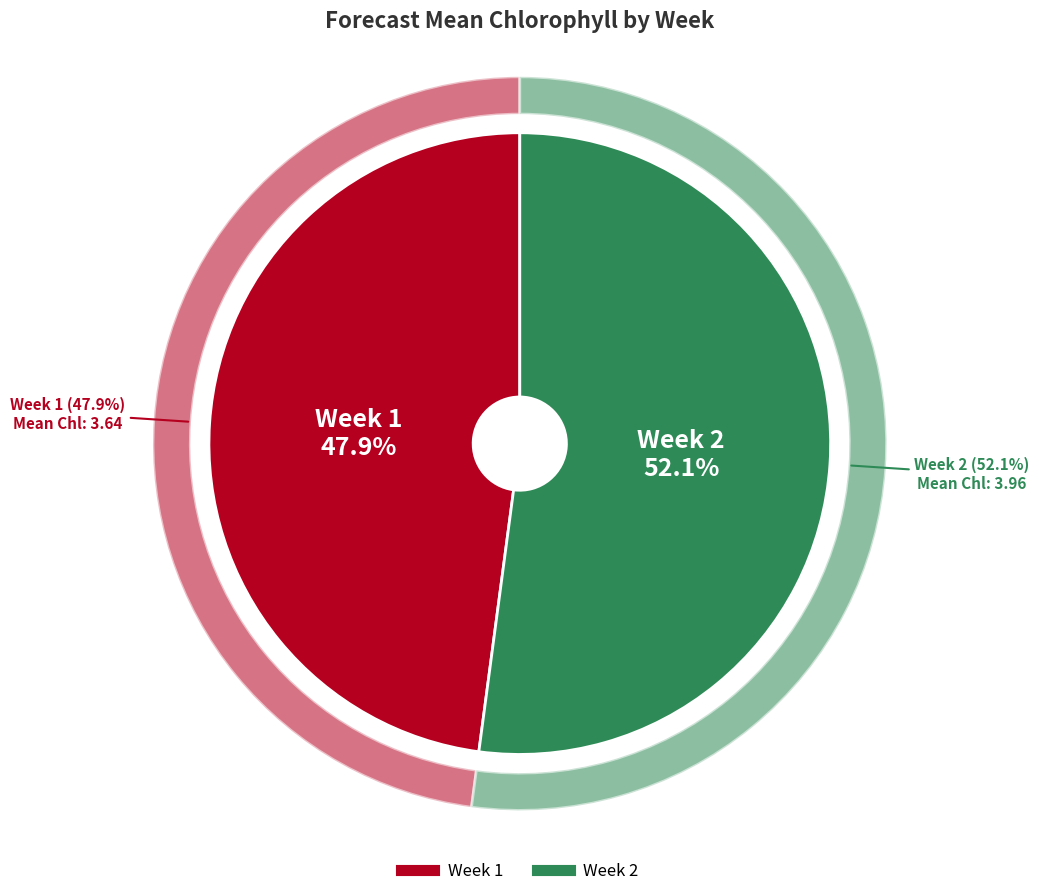

Which slice is the largest?

Week 2